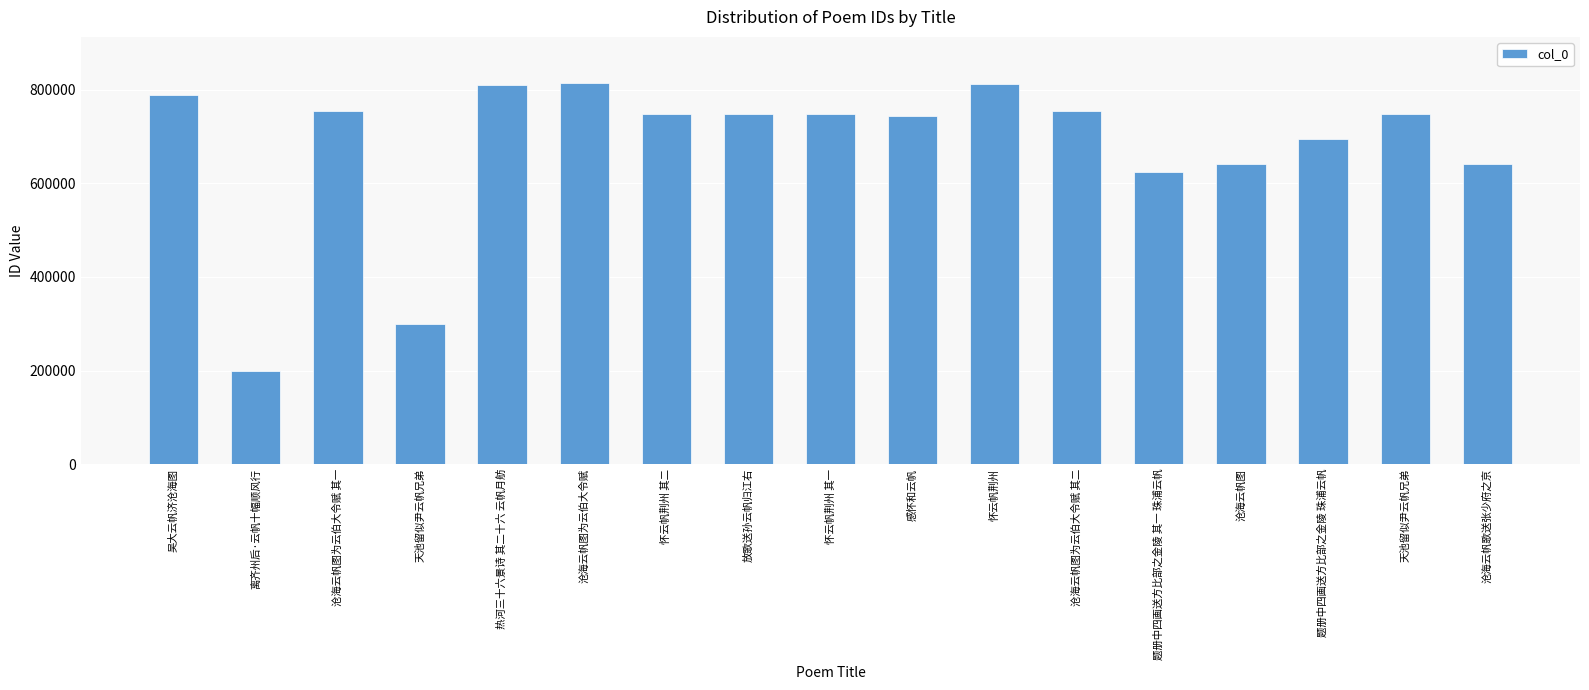

What is the label of the 16th bar from the left?

天池留似尹云帆兄弟